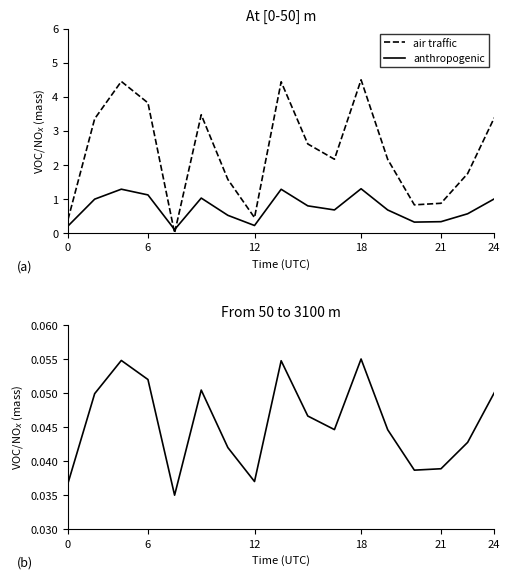

Count the number of categories in the chart.

17